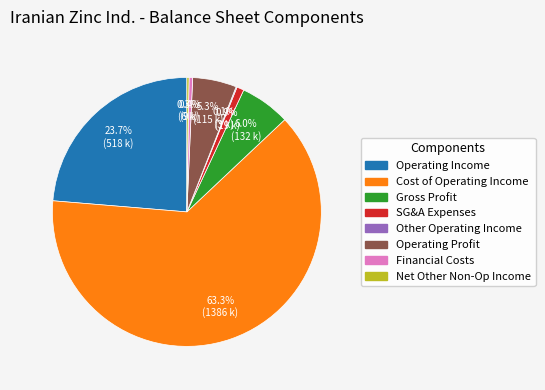

Combined, do SG&A Expenses and Operating Income account for over 50%?

No